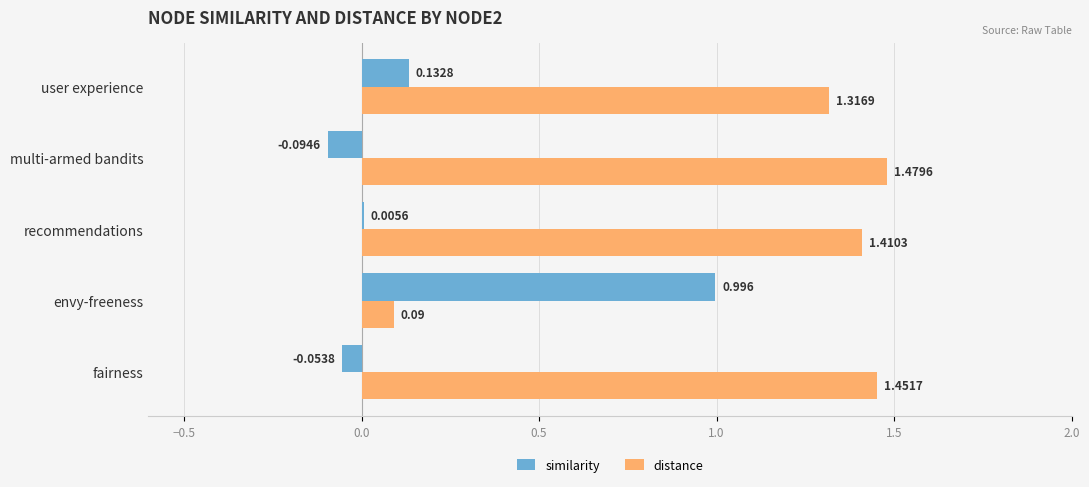

Between envy-freeness and user experience, which series saw the biggest shift?

distance